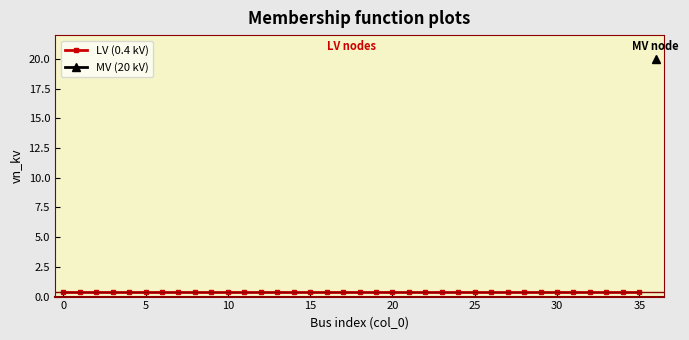

How many categories are shown in the chart?

37